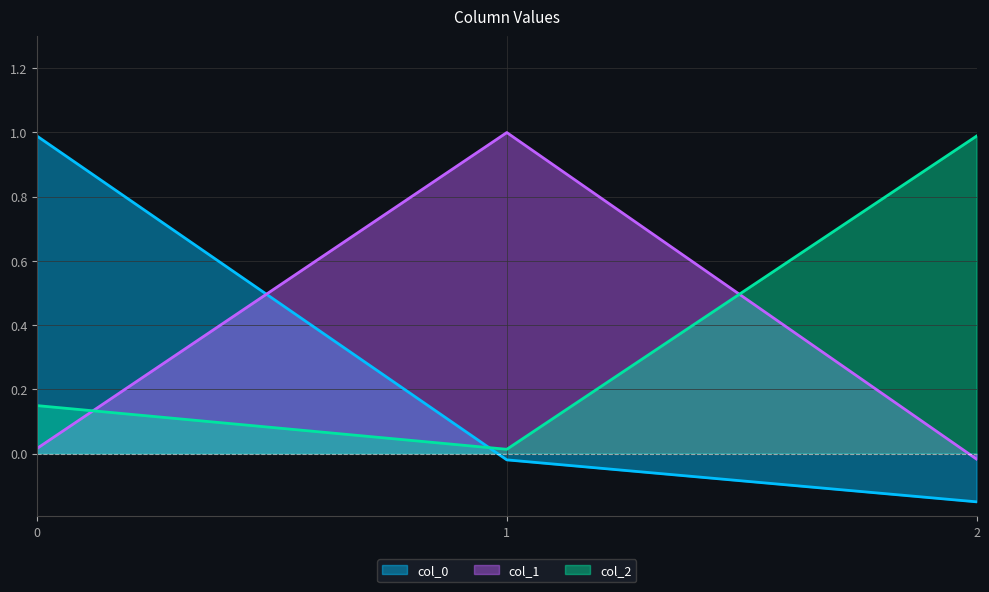

What is the sum of the col_1 values at 0 and 1?

1.0